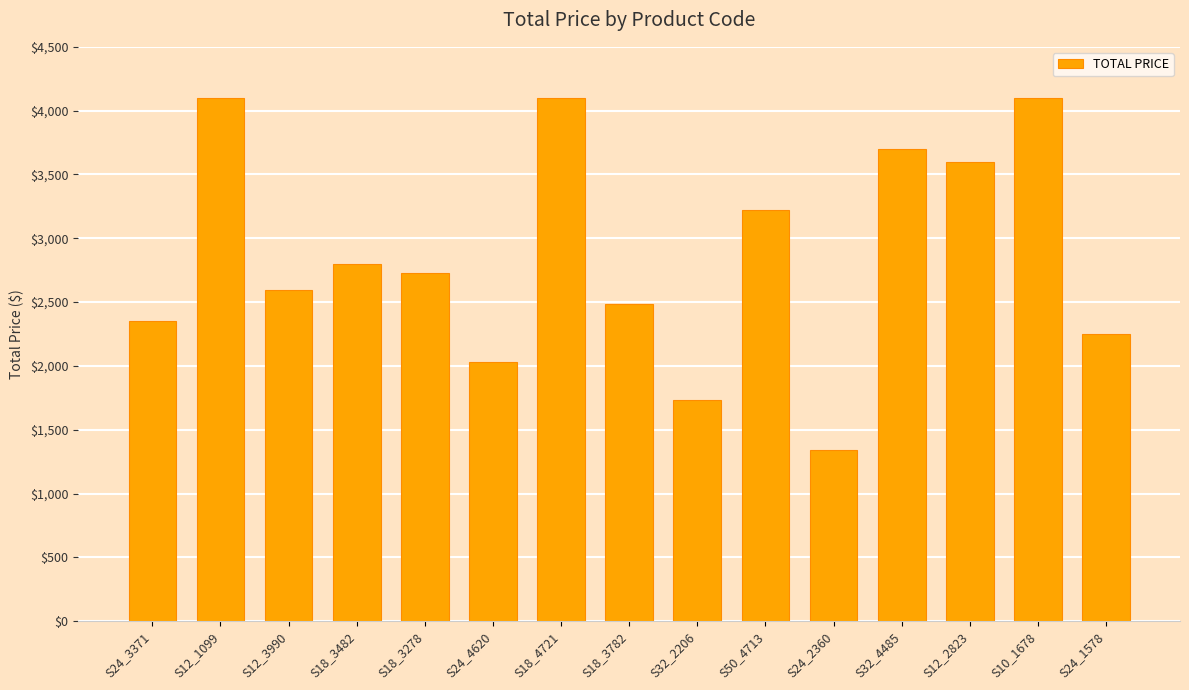

Is it true that the value at S18_4721 is 4100.0?

True